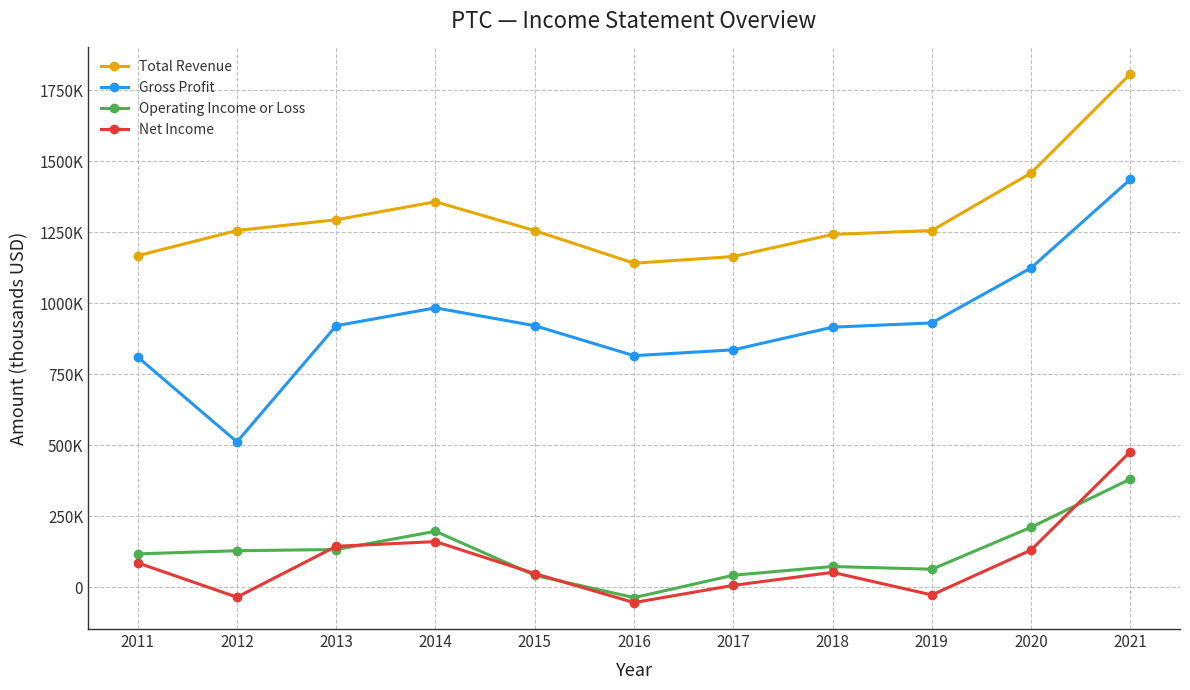

What are all the series names shown in the legend?

Total Revenue, Gross Profit, Operating Income or Loss, Net Income